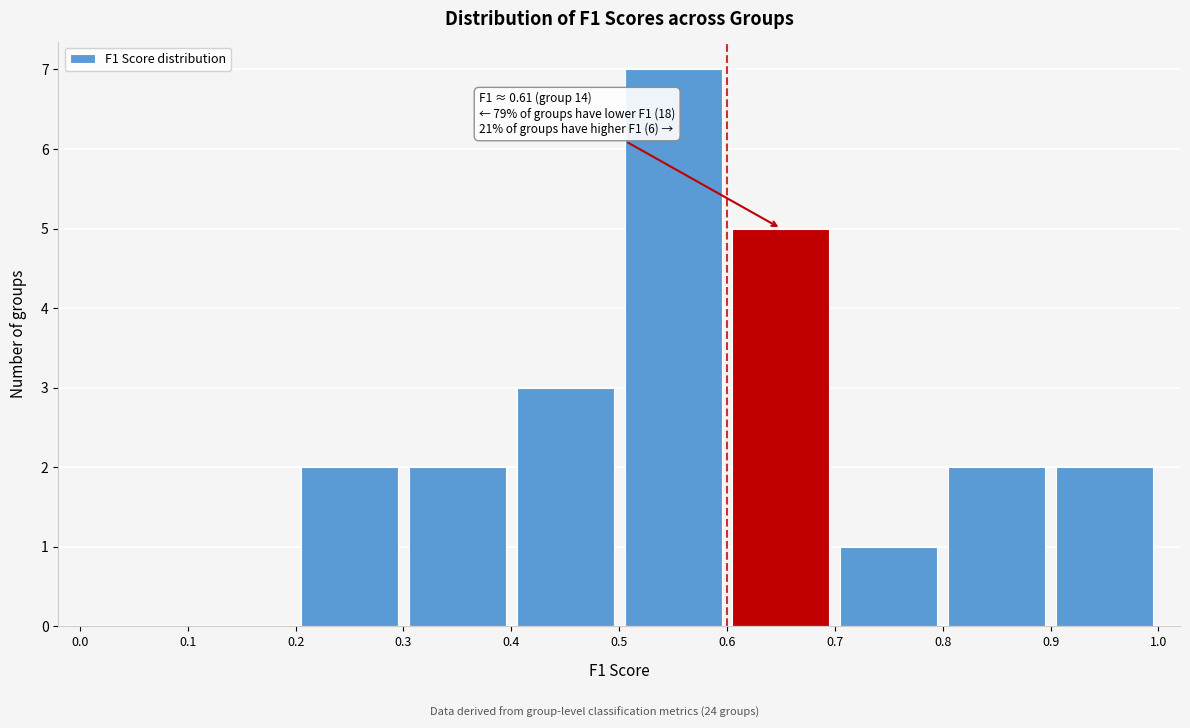

Over which range of the x-axis is the bar tallest?

0.5 to 0.6